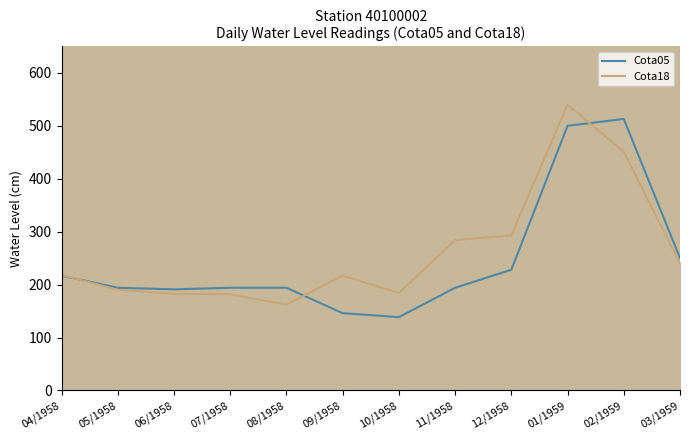

What is the greatest value displayed?

540.0